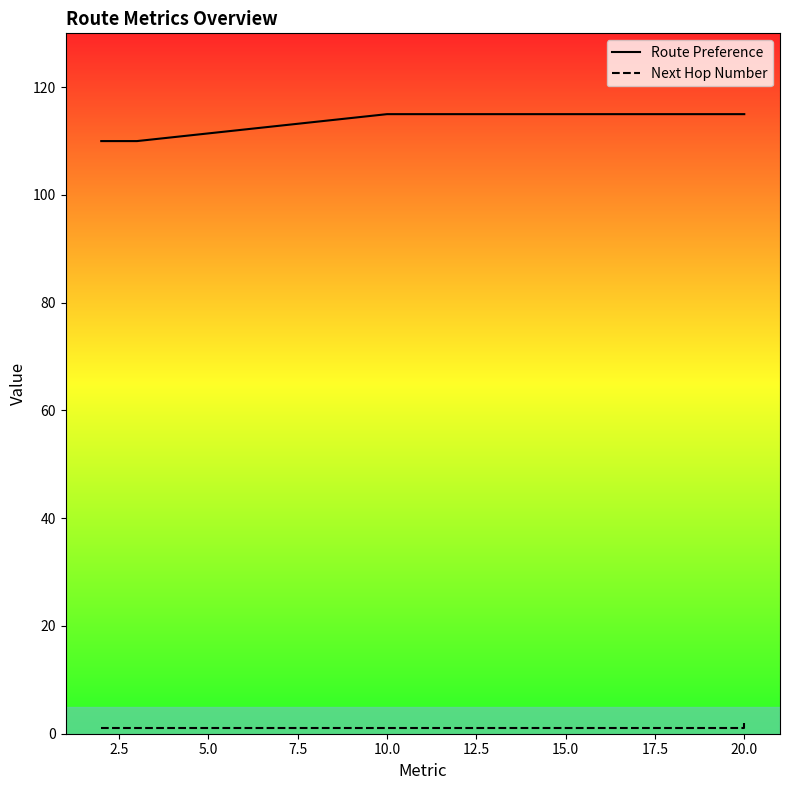

What position from the right is 5.0?

13